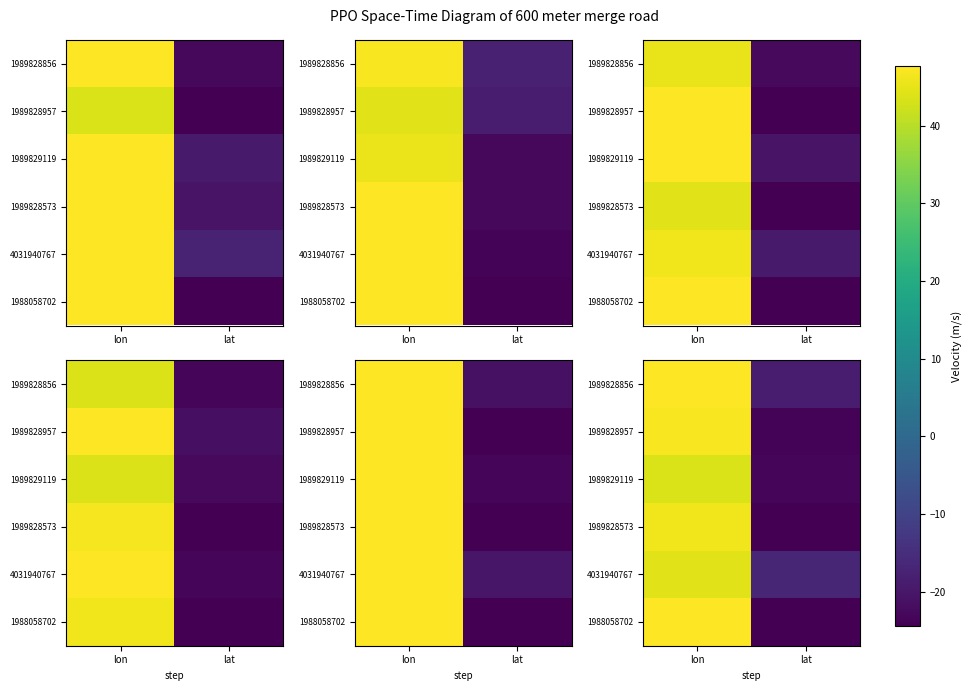

Which has a higher value, lat or lon?

lon